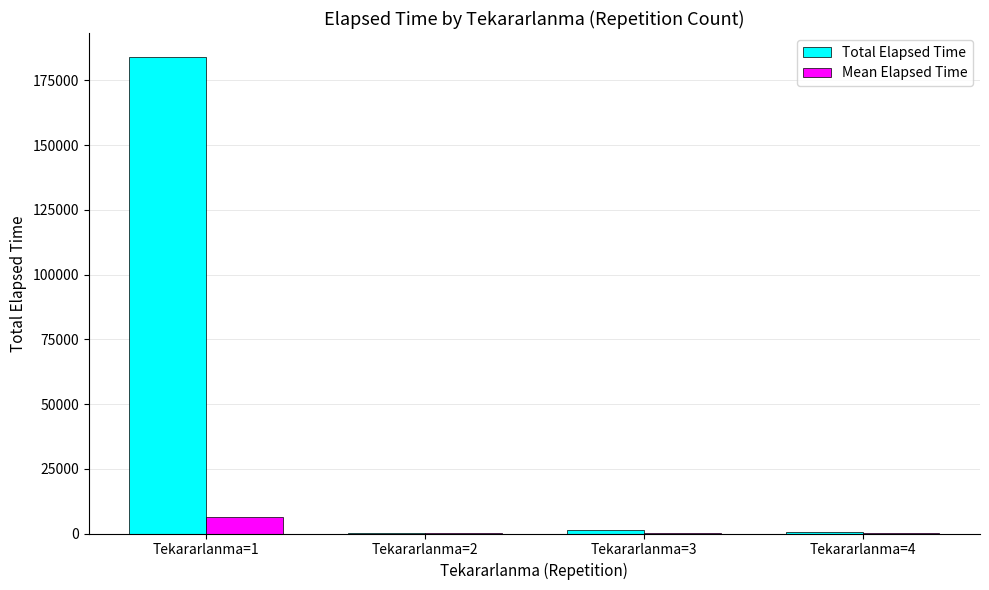

At which category is the sum across all series the highest?

Tekararlanma=1